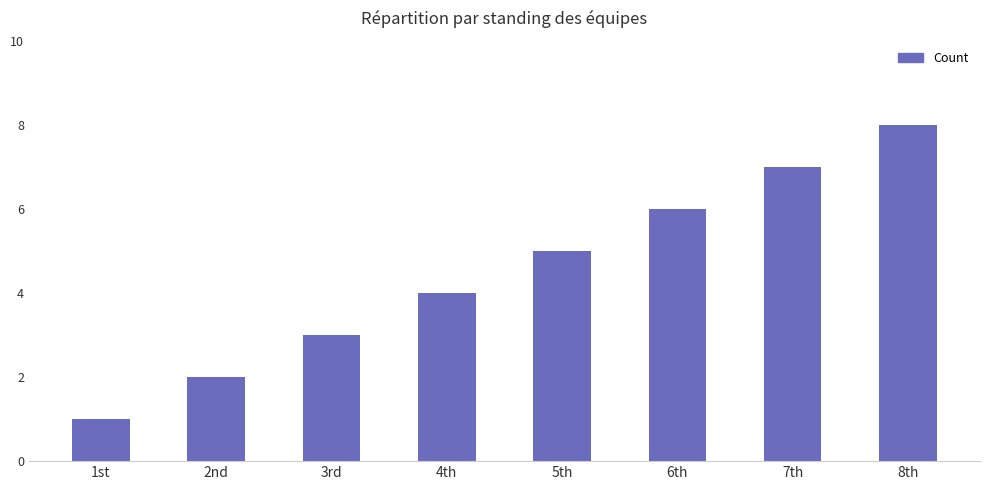

Rank the categories by value from lowest to highest.

1st, 2nd, 3rd, 4th, 5th, 6th, 7th, 8th